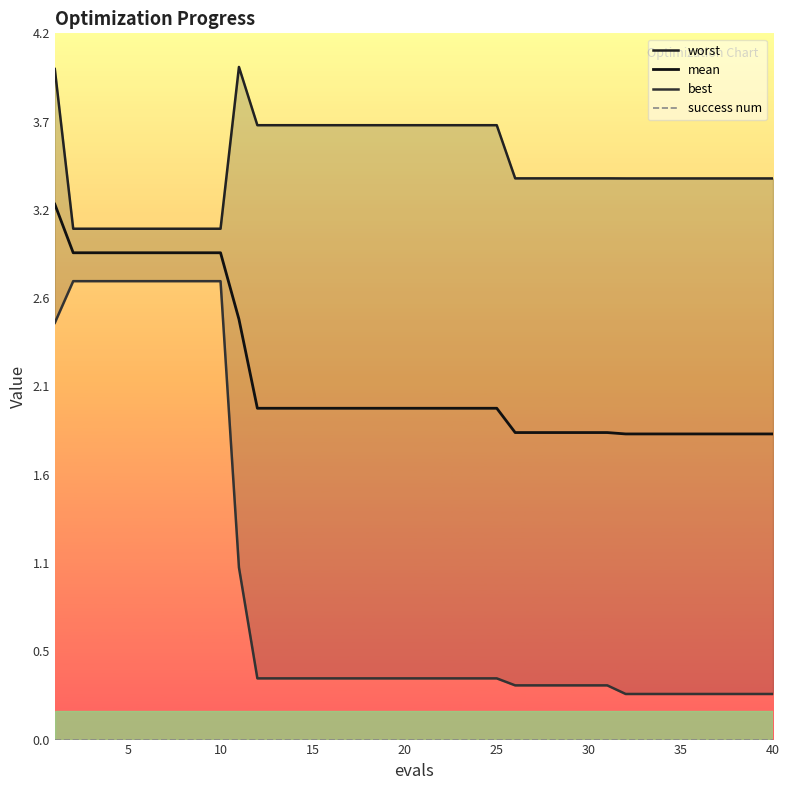

At how many categories does at least one series exceed 1?

40